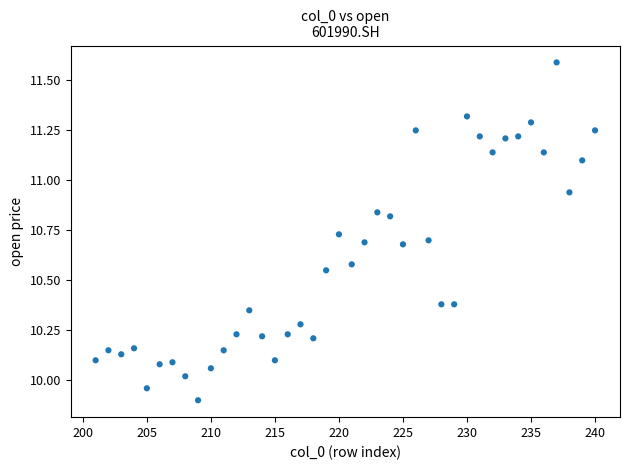

What is the range of X values (max minus min)?

39.0